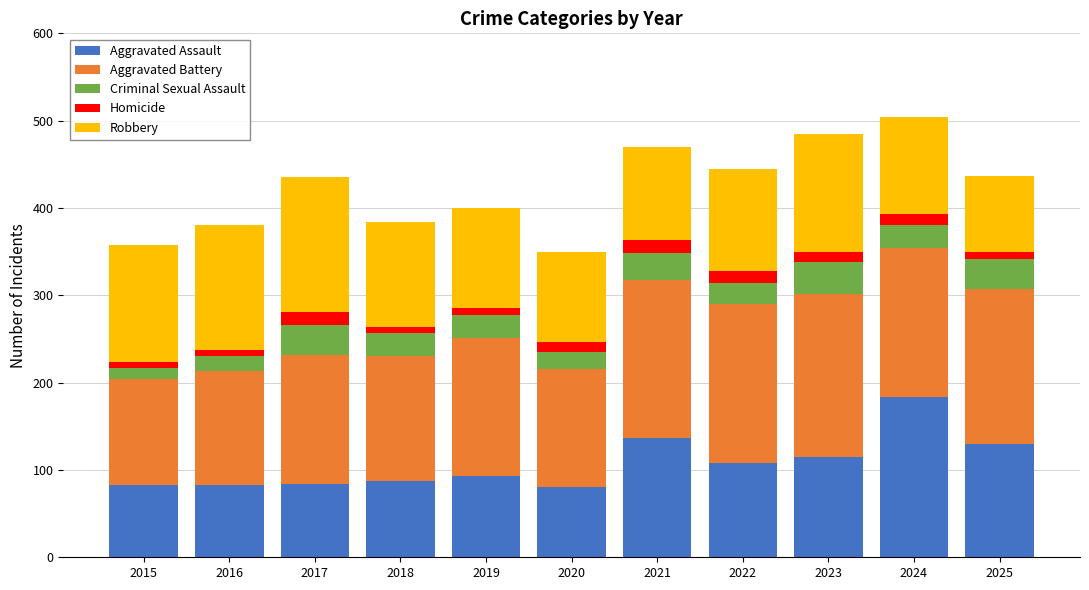

Is it true that Aggravated Assault equals 84 at 2017?

True